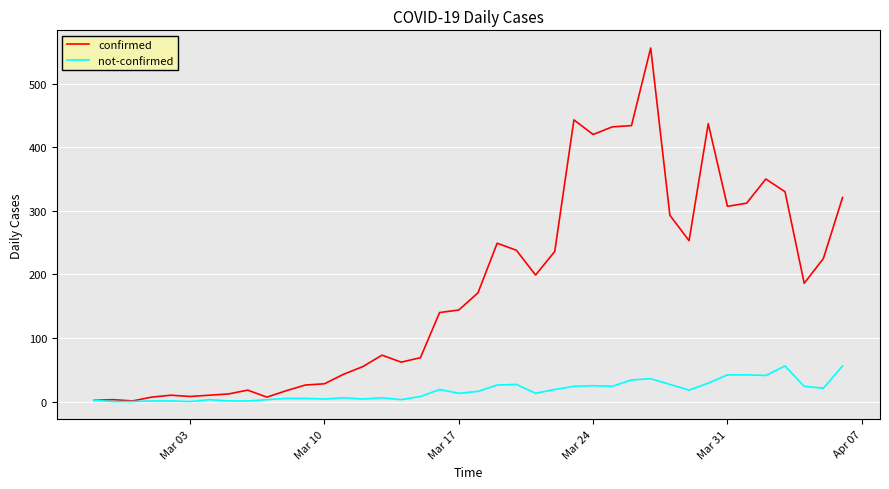

List the series in order of their overall mean, lowest first.

not-confirmed, confirmed